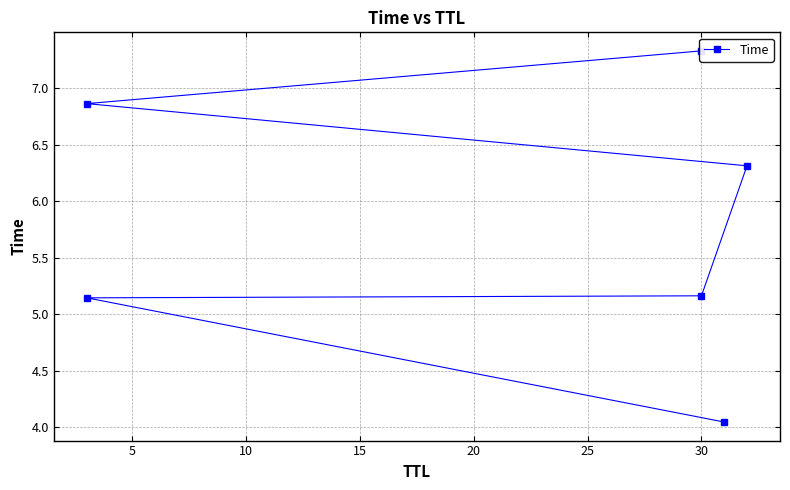

What is the average value?

5.8